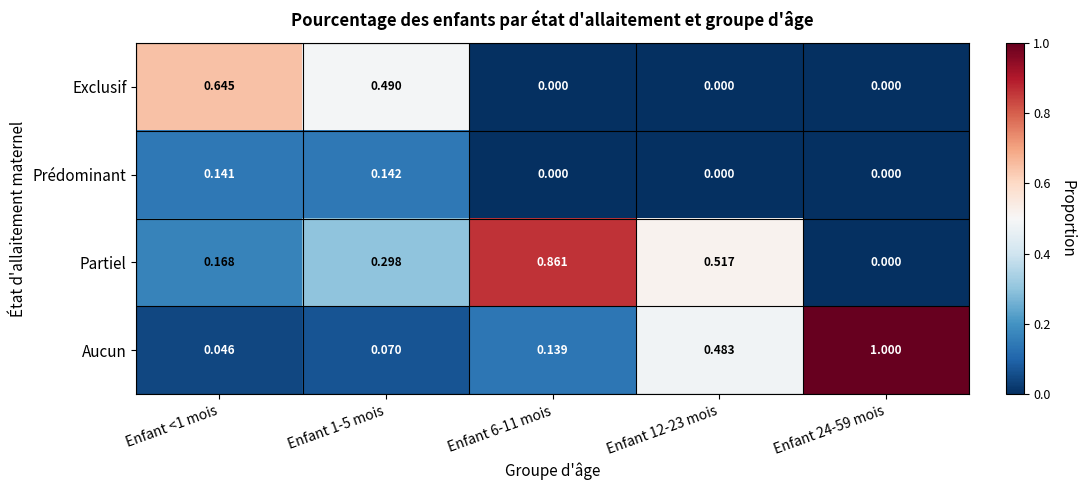

At Enfant 1-5 mois, list the series in order from smallest to largest.

Aucun, Prédominant, Partiel, Exclusif